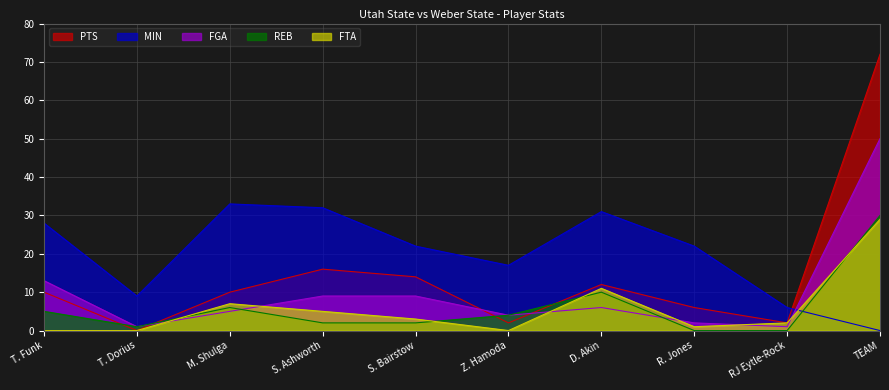

What are all the series names shown in the legend?

PTS, MIN, FGA, REB, FTA